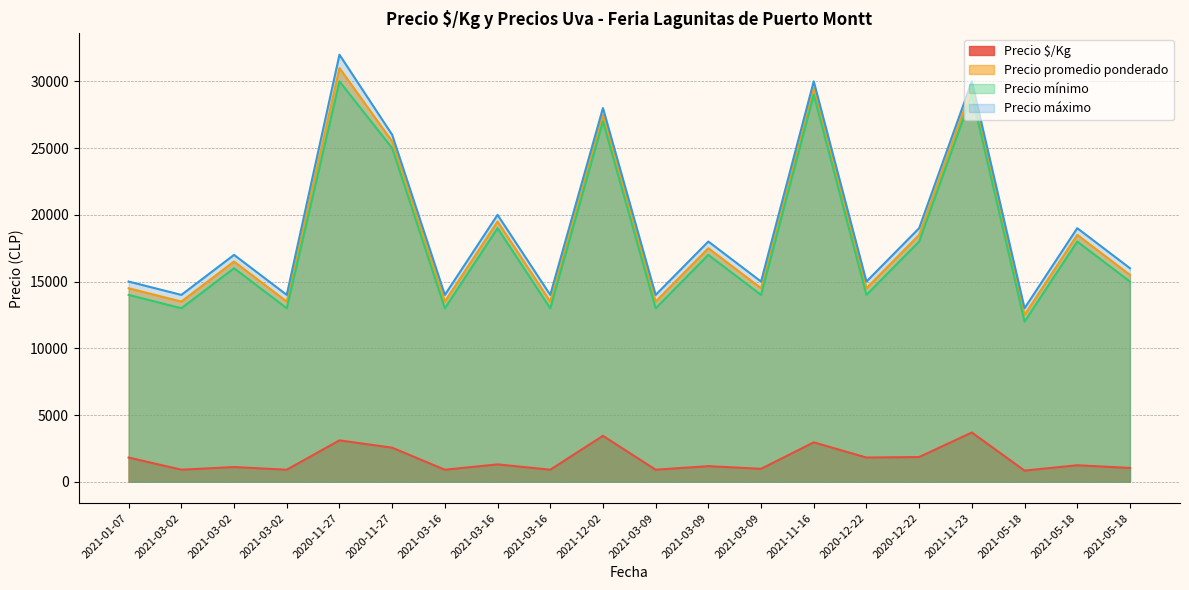

Which has a higher value, 2021-03-09 or 2021-03-16?

2021-03-09